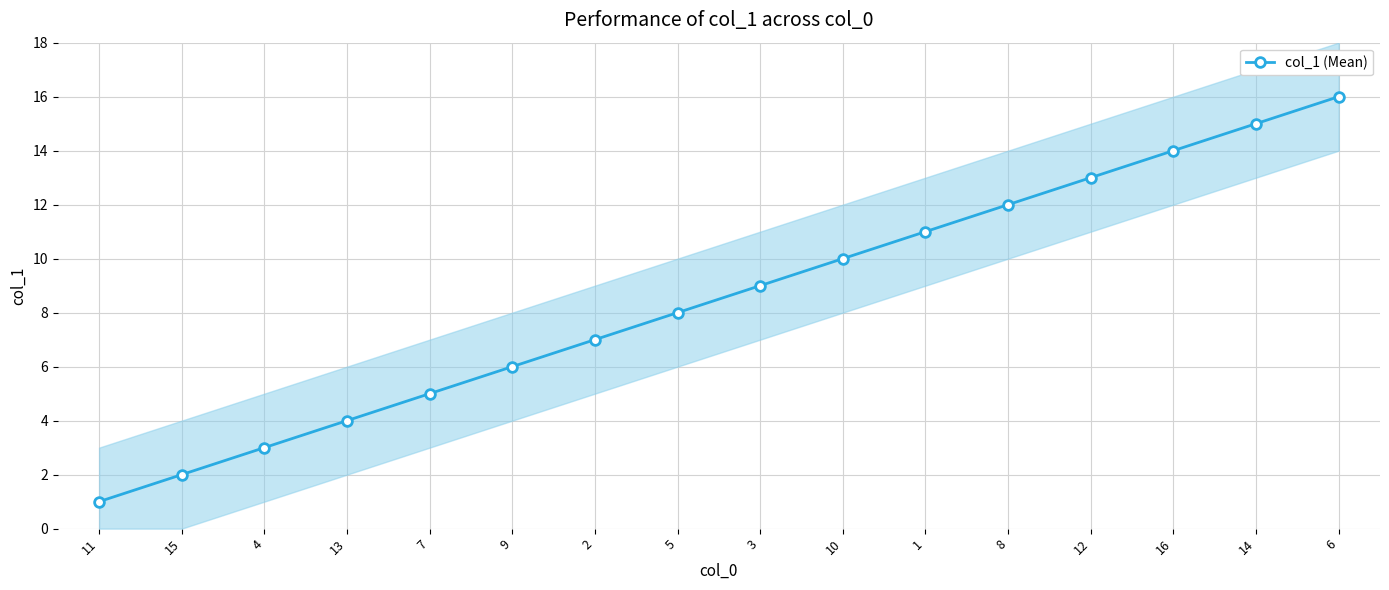

What is the label of the 5th point from the right?

8